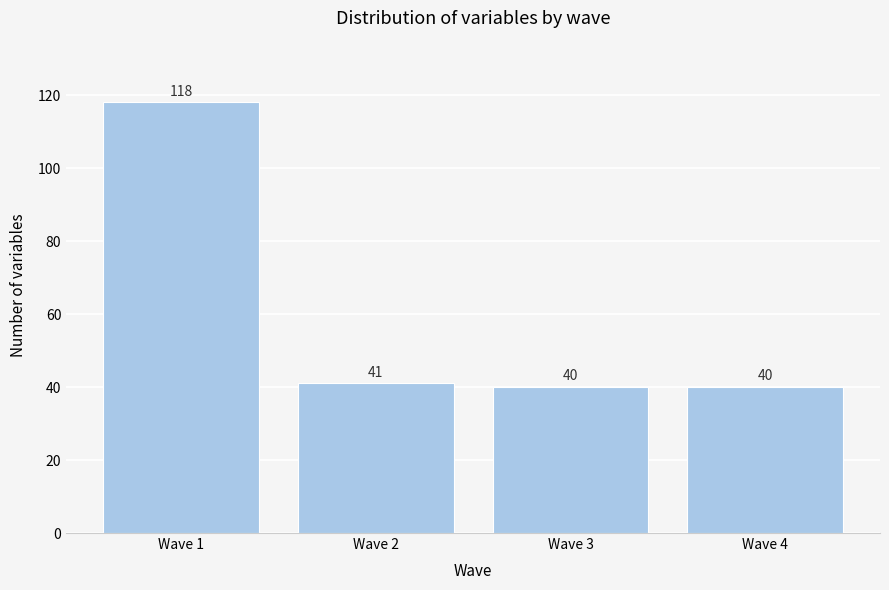

Reading left to right, transcribe this chart: for each bar, give the range it covers on the x-axis and its height.

0.5 to 1.5: 118
1.5 to 2.5: 41
2.5 to 3.5: 40
3.5 to 4.5: 40